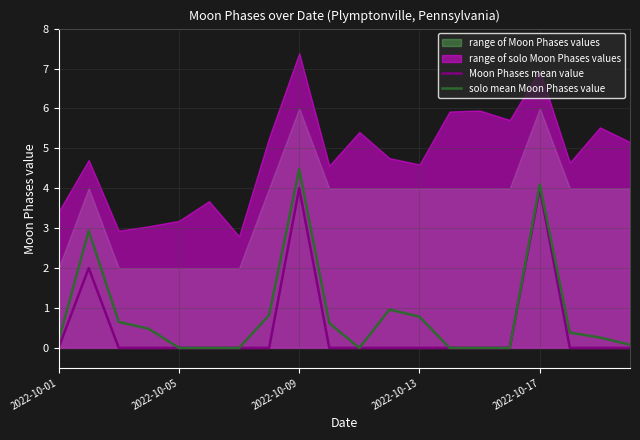

What is the spread (max minus min) of values at 9?

0.6